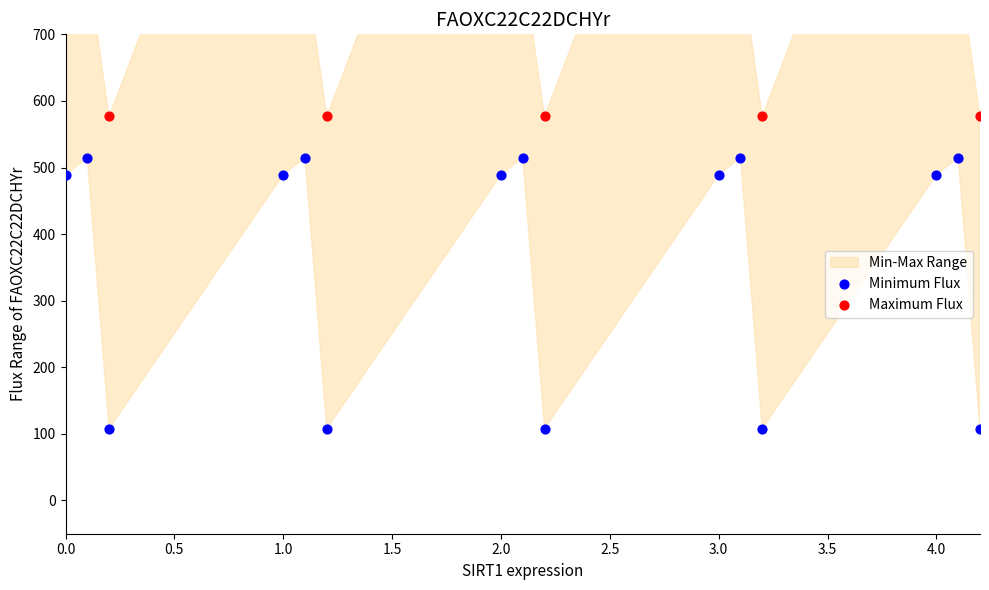

Which series reaches the maximum Y coordinate?

Maximum Flux